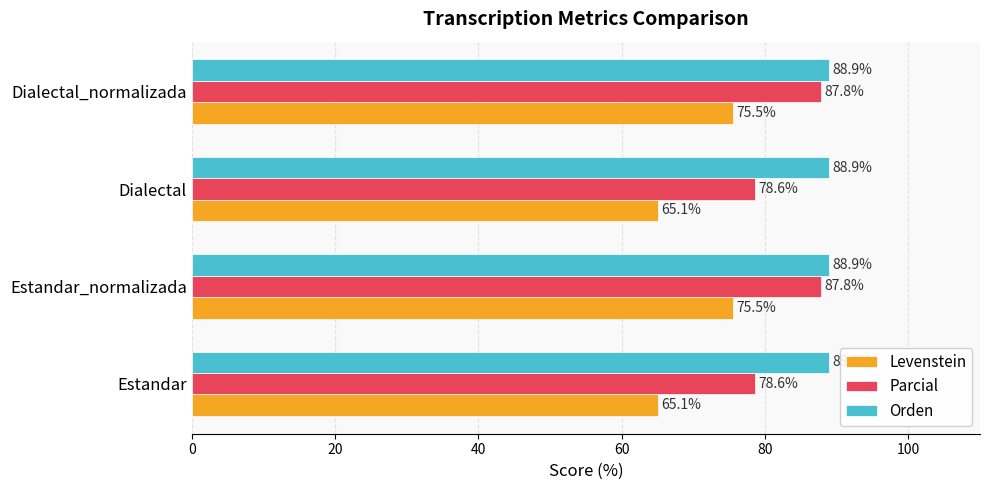

What is the approximate value of Parcial at Estandar_normalizada?

87.8